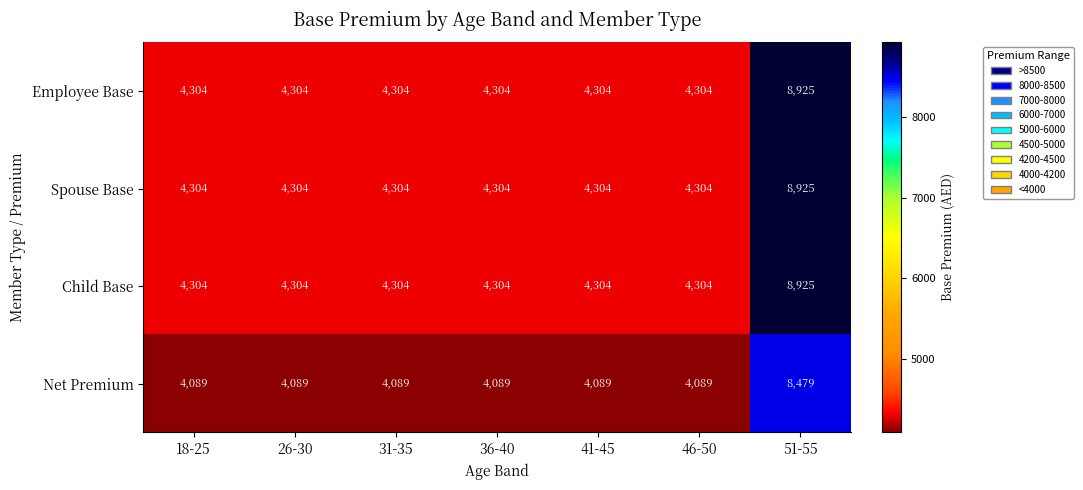

True or false: Net Premium has a value of 5915 at 36-40.

False